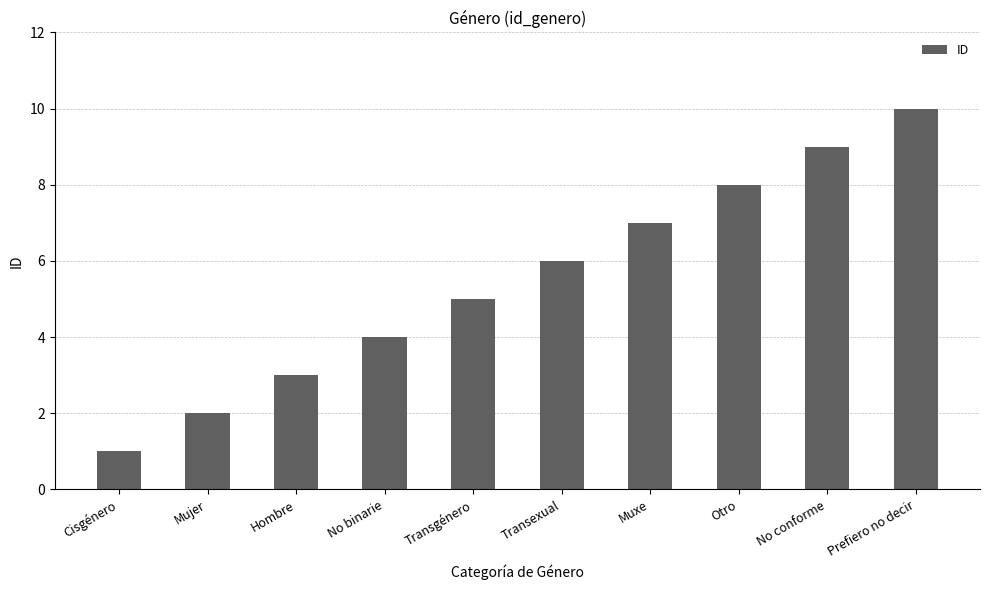

Which has a higher value, No binarie or Cisgénero?

No binarie